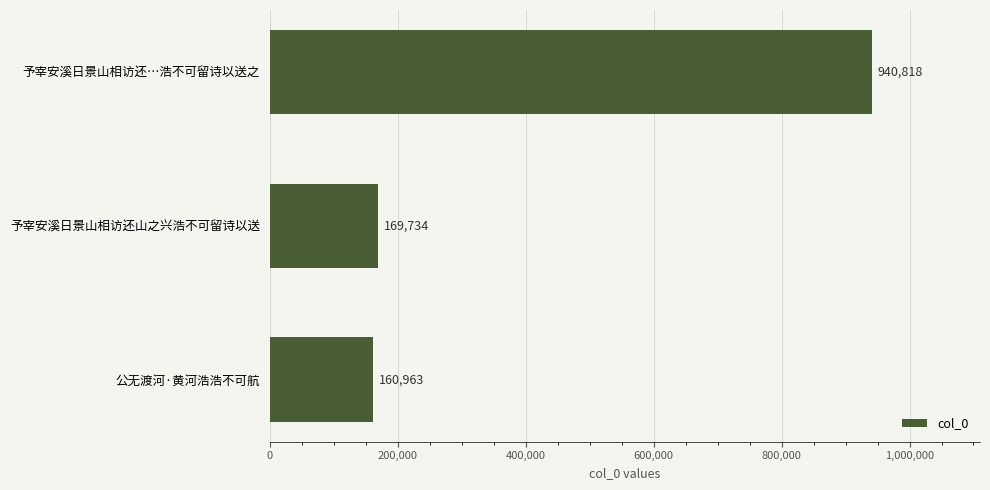

List the labels in order of value, largest first.

予宰安溪日景山相访还…浩不可留诗以送之, 予宰安溪日景山相访还山之兴浩不可留诗以送, 公无渡河·黄河浩浩不可航